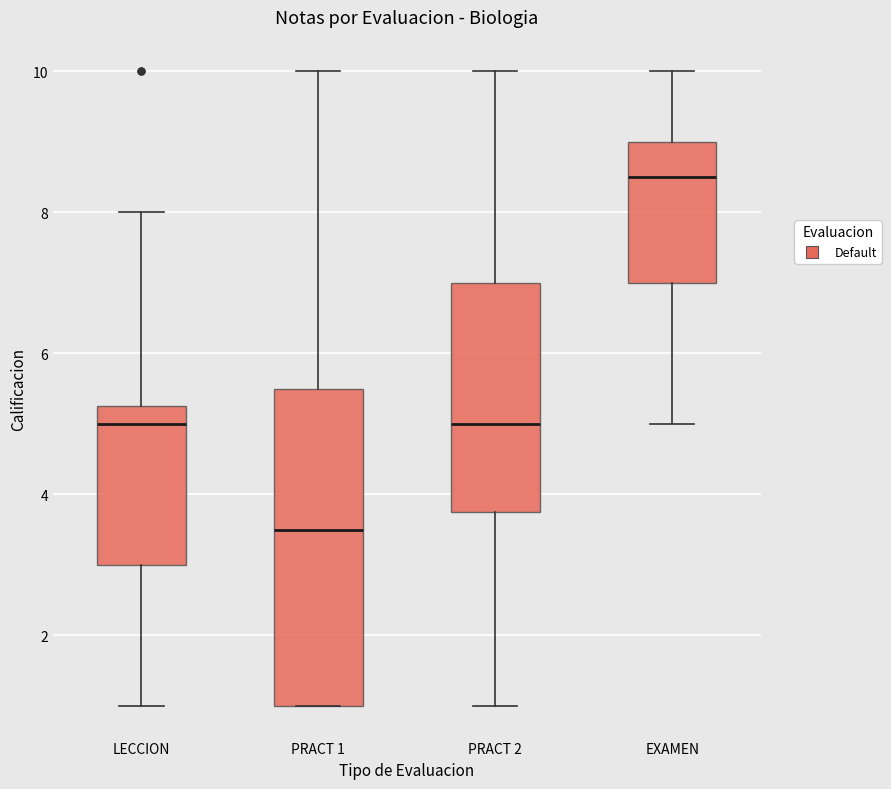

Where is the upper edge of the box for LECCION on the y-axis? The values are not printed on the chart, so give them approximately, as read against the axis.

5.2